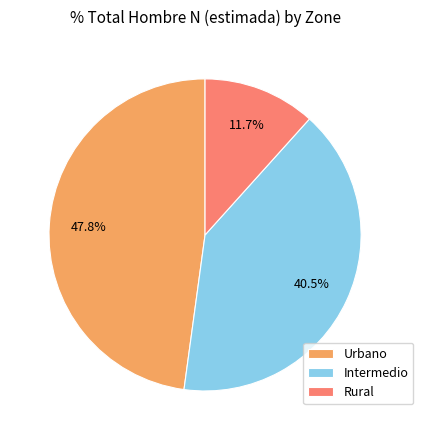

Count the number of slices in the pie.

3